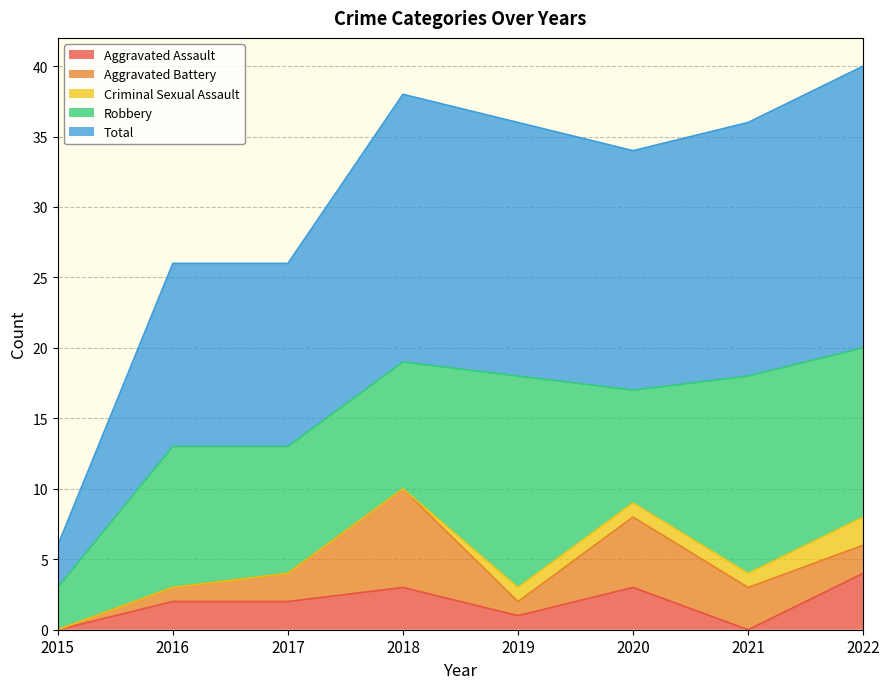

Count the number of data series in this chart.

5